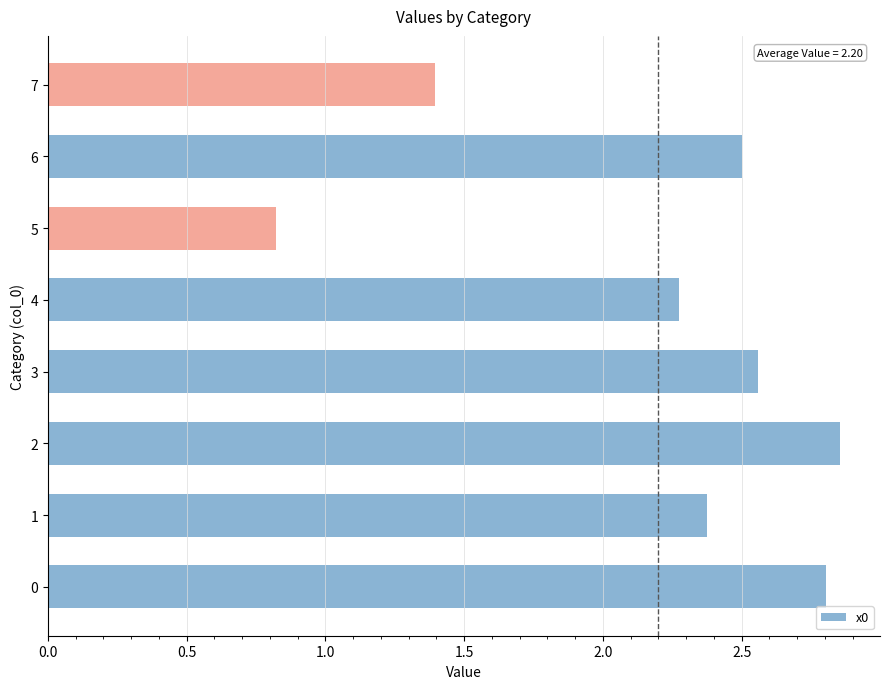

What is the approximate value at 1?

2.4